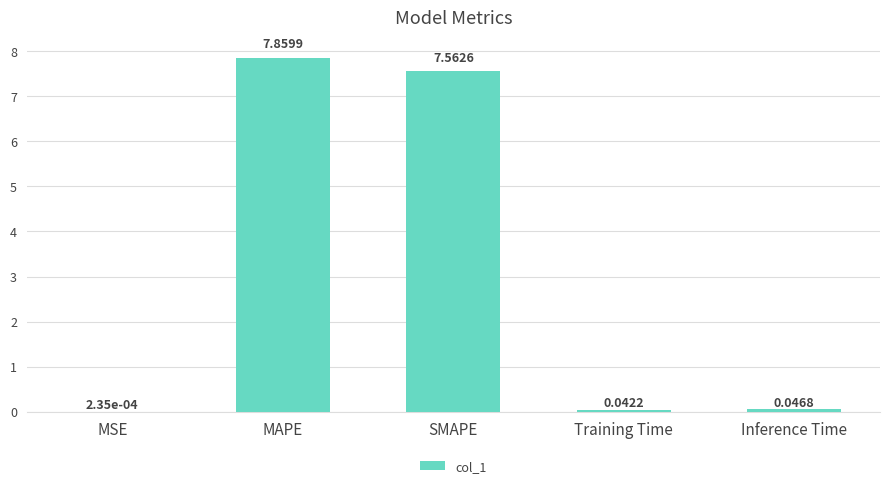

Count the number of categories in the chart.

5